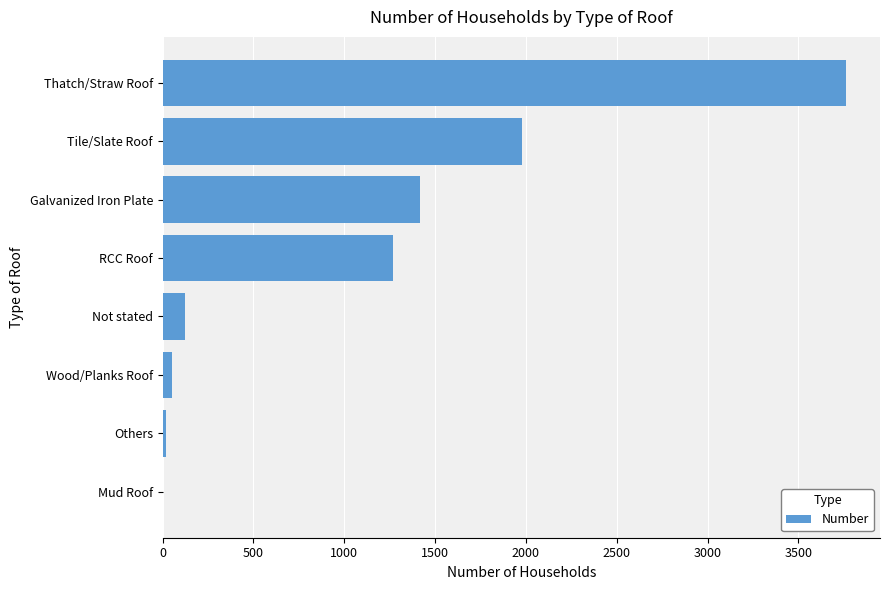

Is it true that the value at Galvanized Iron Plate is 1414?

True